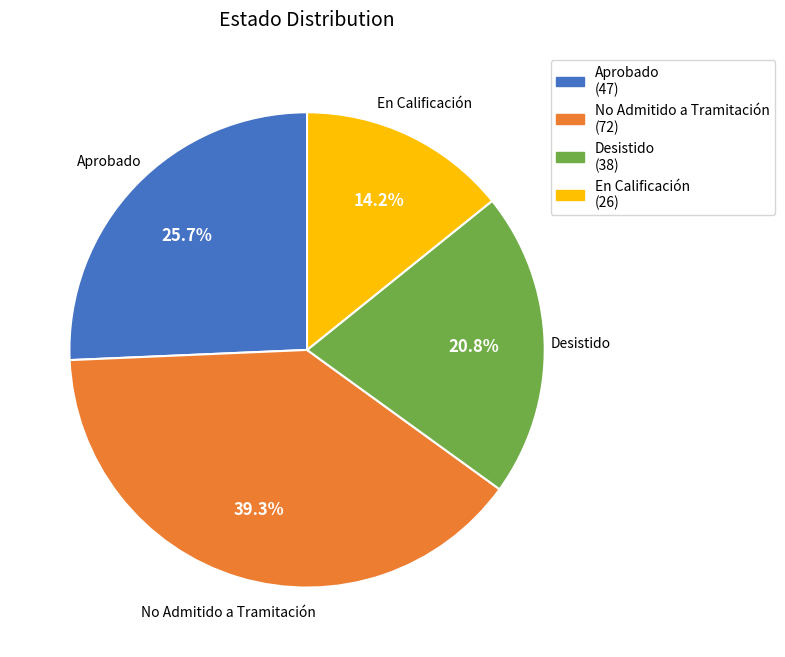

To the nearest percent, what percentage of the pie is No Admitido a Tramitación?

39%